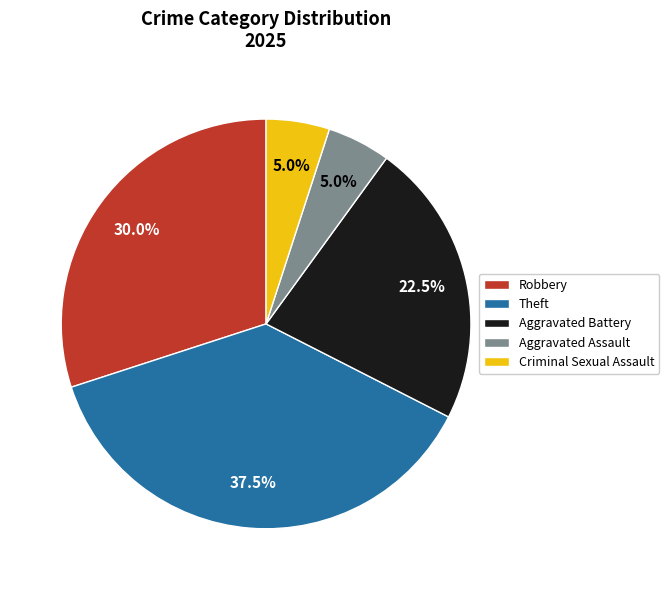

Which category has the biggest portion of the pie?

Theft